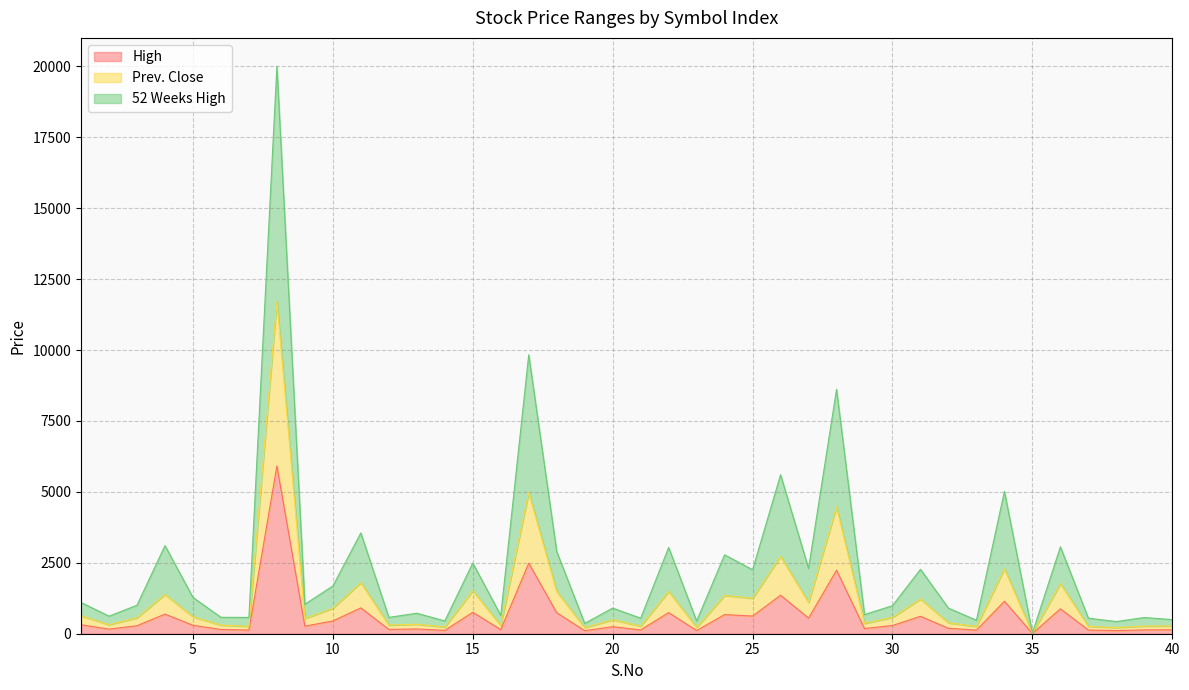

True or false: 52 Weeks High has more than 1 interior local peaks.

True